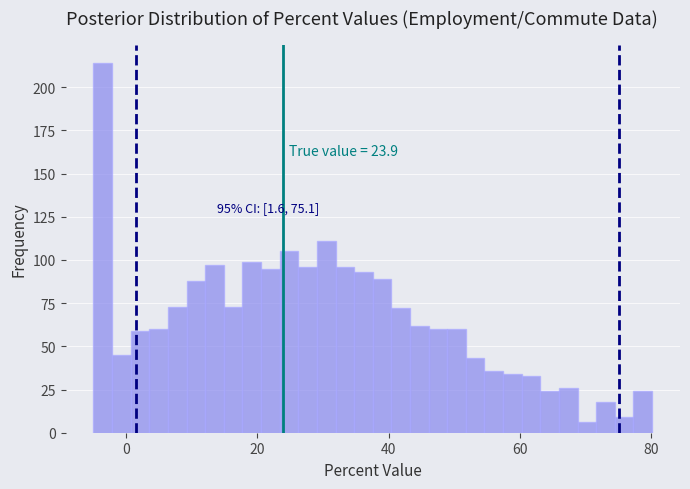

Read against the x-axis, roughly where is the centre of the tallest bar?

-4